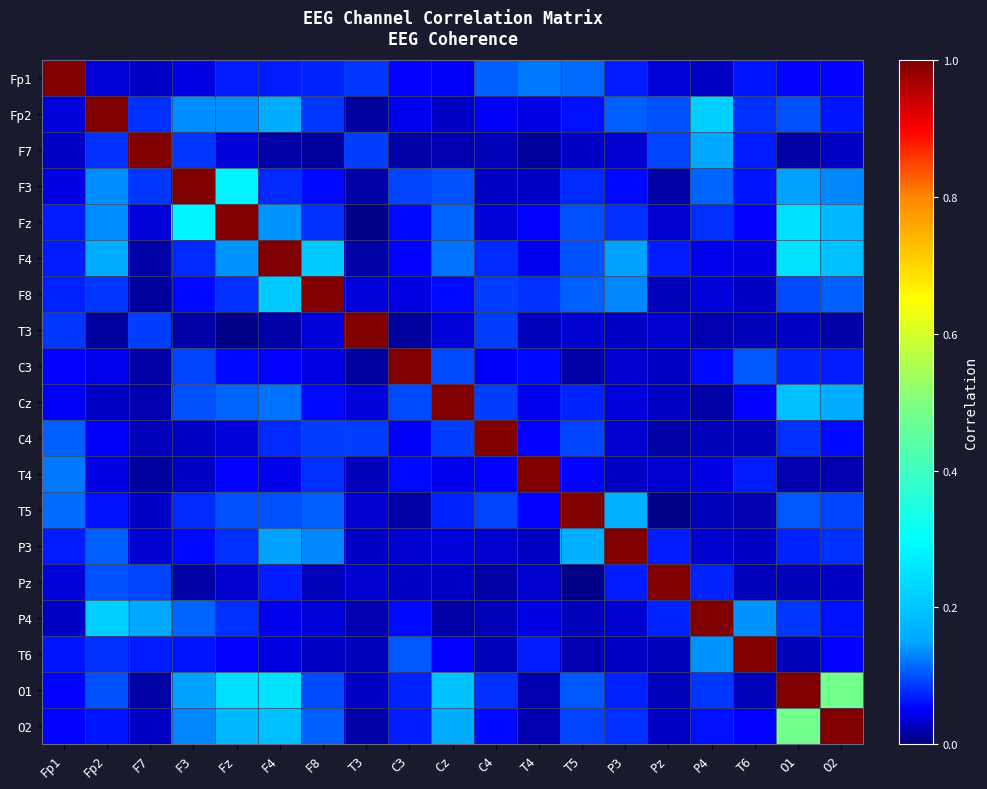

At how many categories does at least one series exceed 0?

19